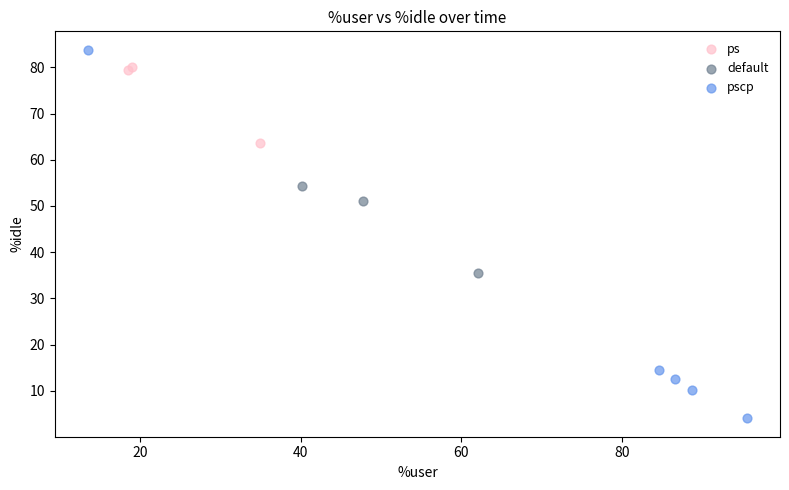

Which series reaches the minimum Y coordinate?

pscp